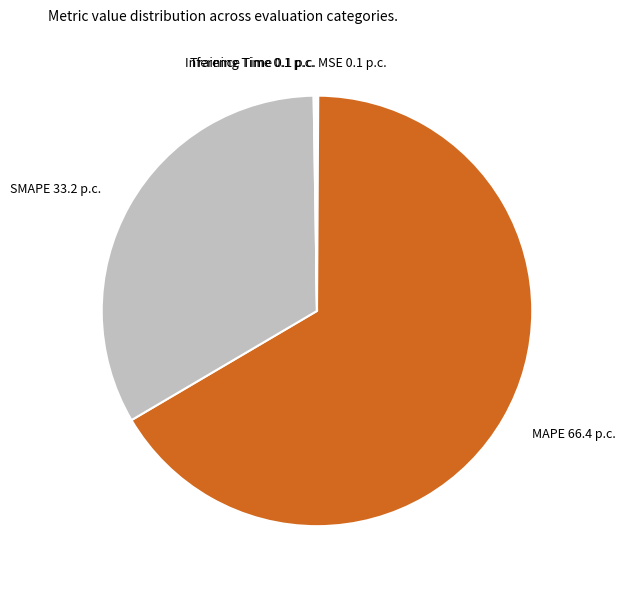

Which category has the biggest portion of the pie?

MAPE